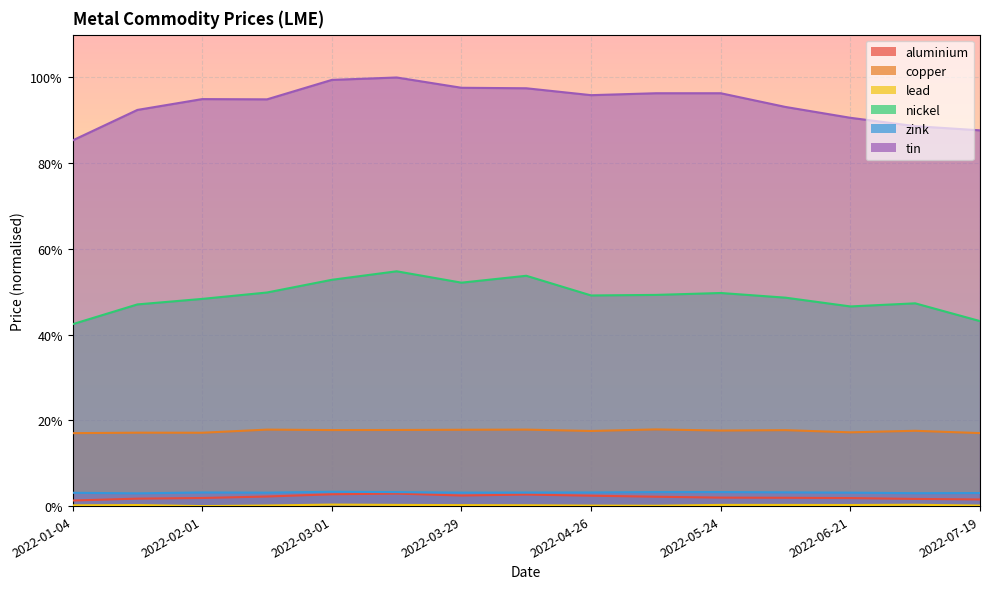

Is it true that aluminium equals 2.2 at 2022-01-04?

False